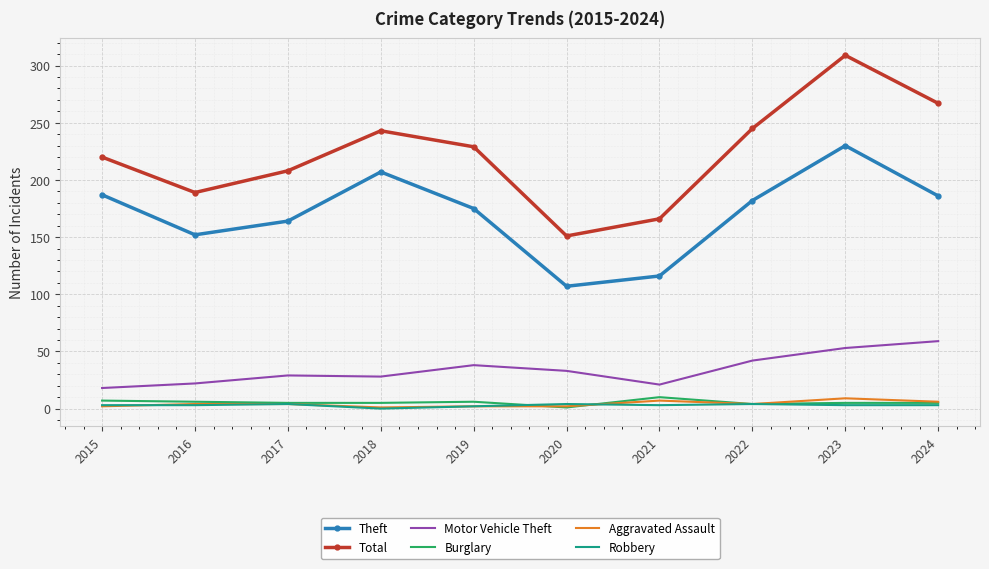

What is the difference between the Motor Vehicle Theft values at 2018 and 2015?

10